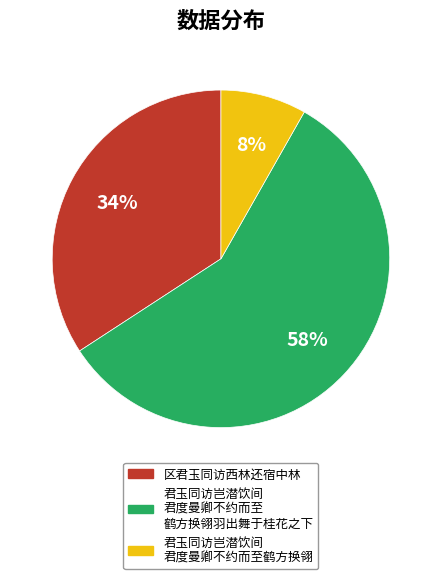

To the nearest percent, what is the average slice percentage?

33%